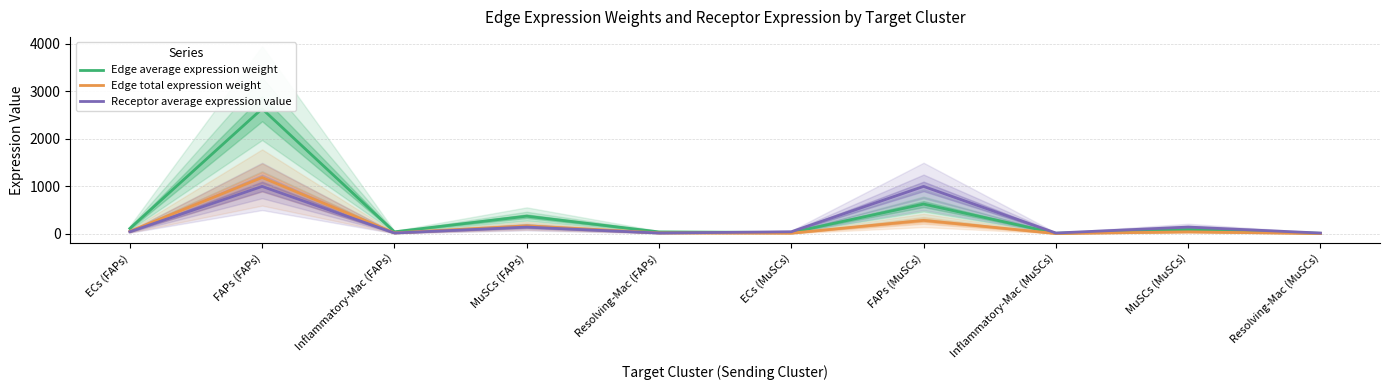

Between which two adjacent categories do Edge average expression weight and Receptor average expression value first intersect?

Resolving-Mac (FAPs) and ECs (MuSCs)